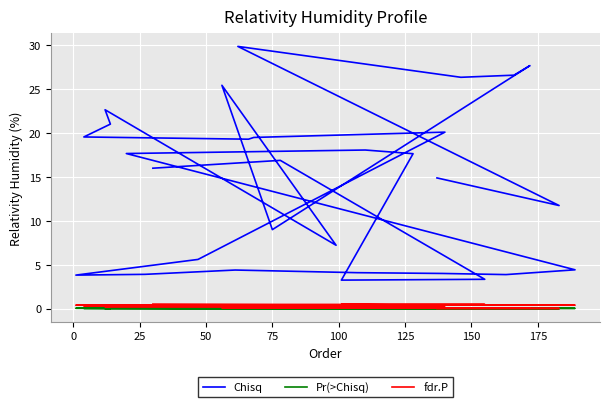

True or false: fdr.P and Chisq cross at least once.

False